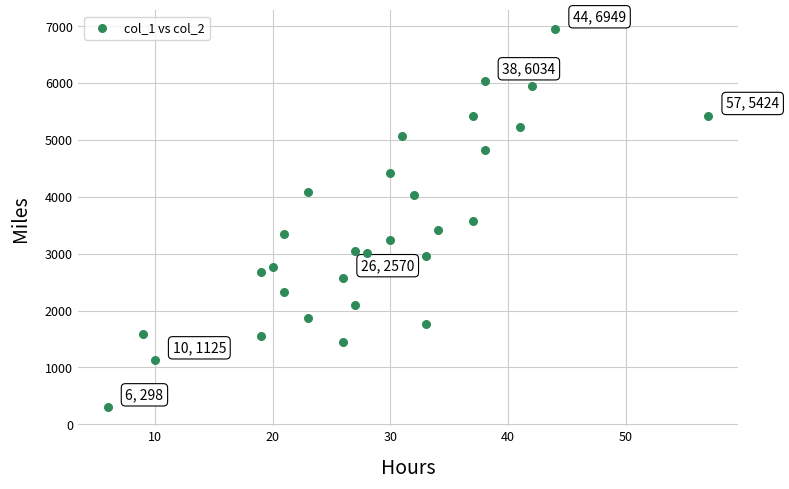

What is the range of X values (max minus min)?

51